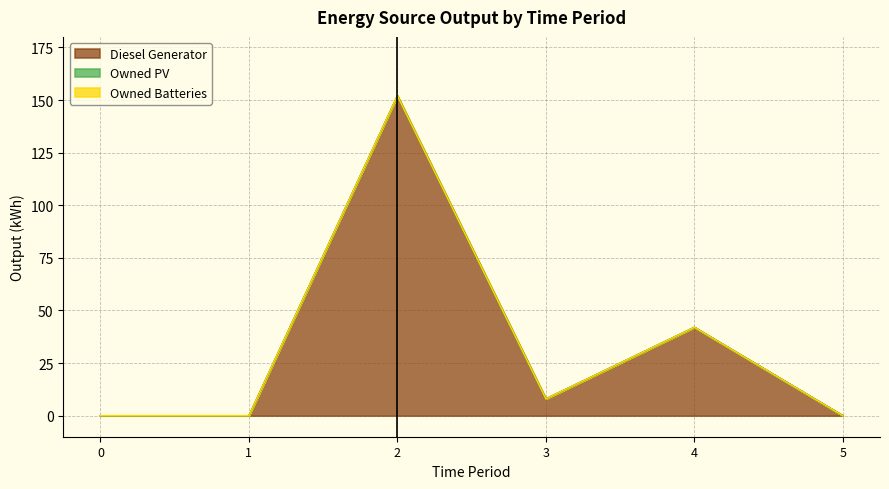

Between 0 and 1, which series saw the biggest shift?

Diesel Generator